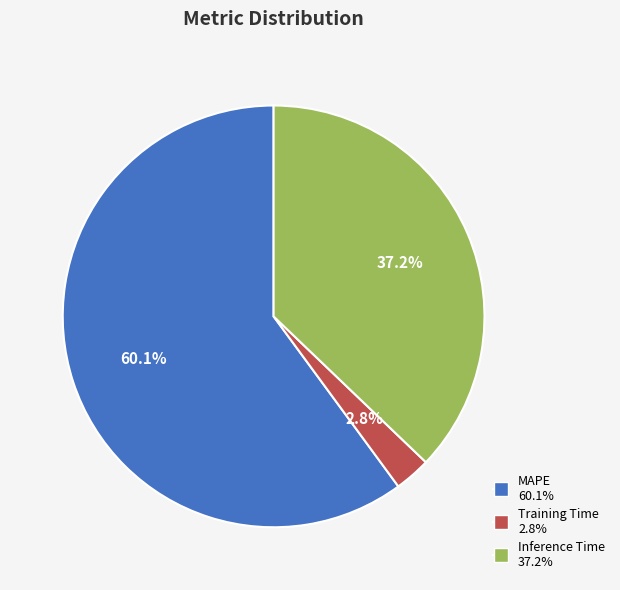

What percentage is NOT represented by Training Time?

97.2%